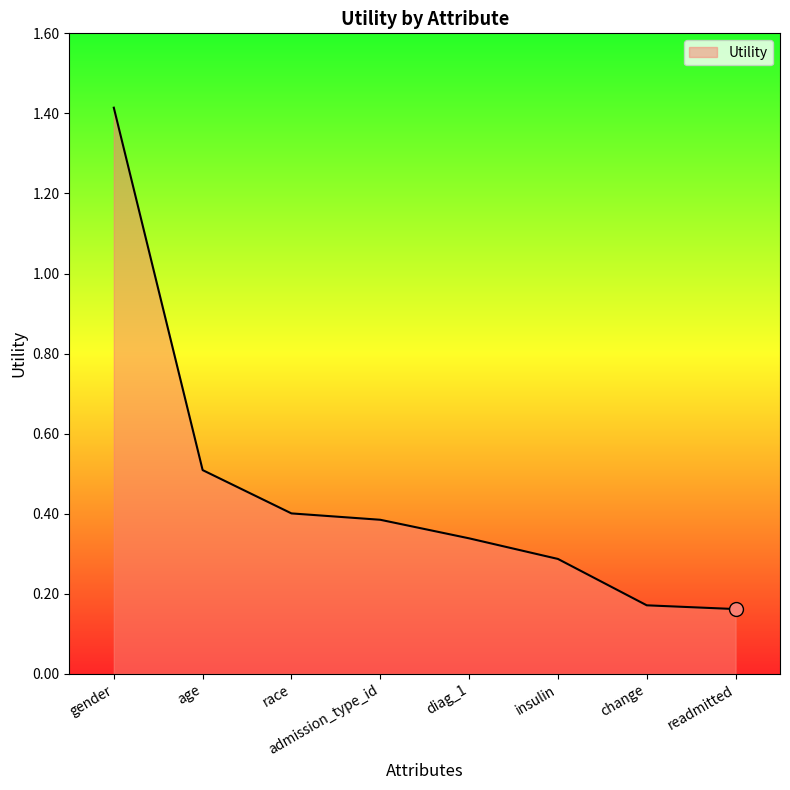

What is the greatest value displayed?

1.4